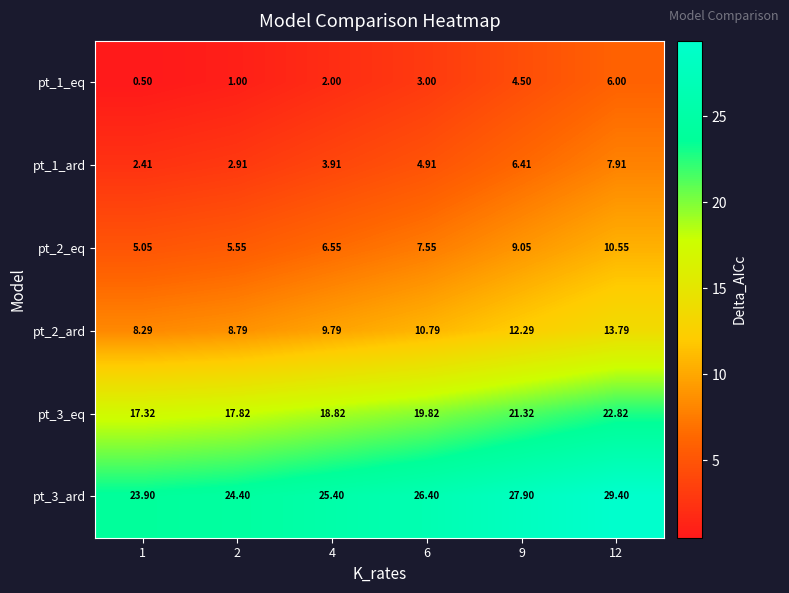

Is the value of pt_1_eq at 1 greater than the value of pt_3_eq at 9?

No